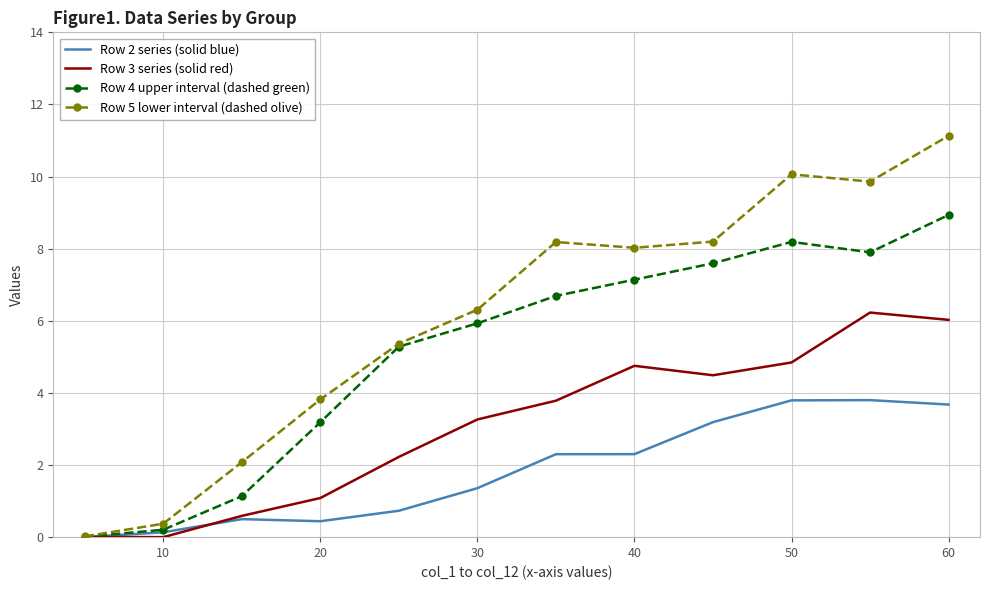

Which series has the largest total across all categories?

Row 5 lower interval (dashed olive)